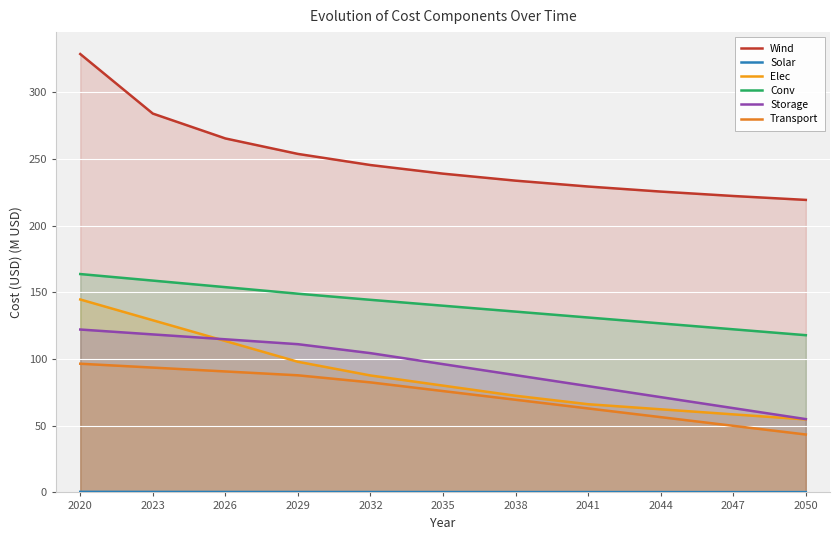

Which series has the widest spread of values?

Wind